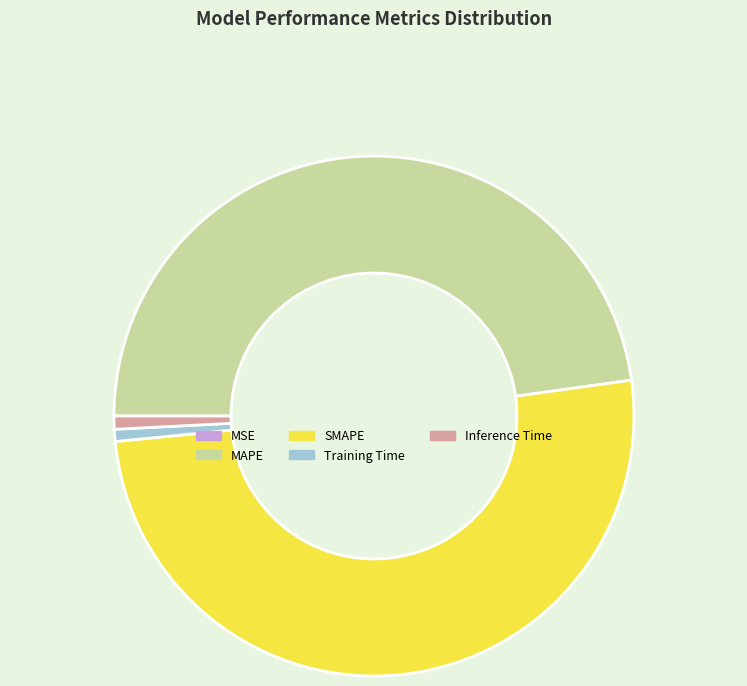

Which slice is the largest?

SMAPE